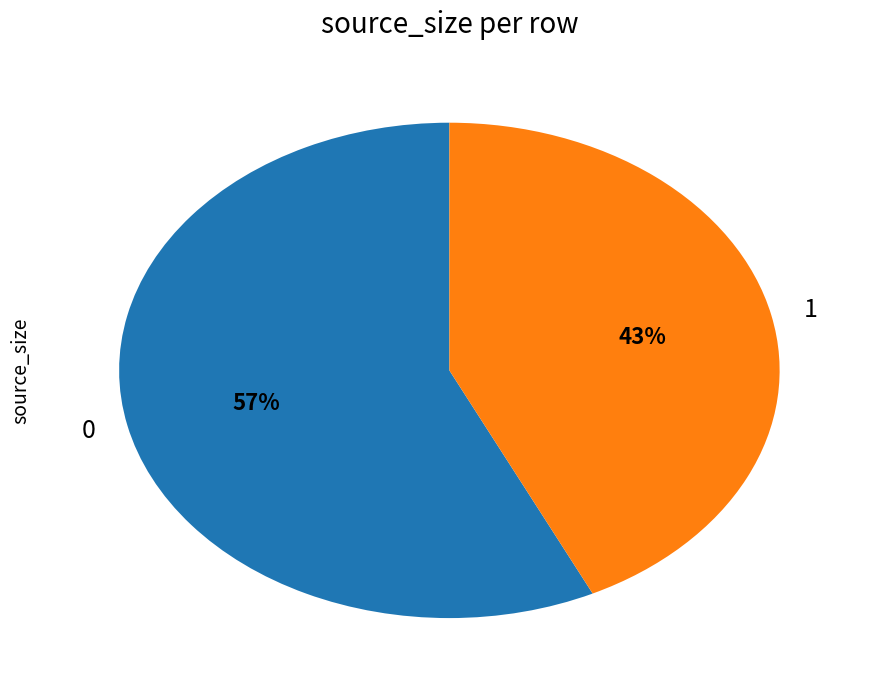

To the nearest percent, what is the average slice percentage?

50%